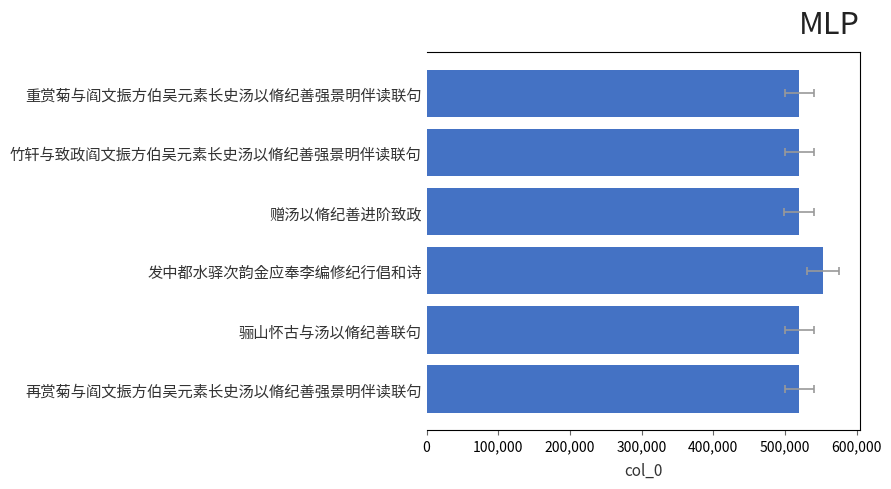

Is it true that the value at 再赏菊与阎文振方伯吴元素长史汤以脩纪善强景明伴读联句 is 864471?

False